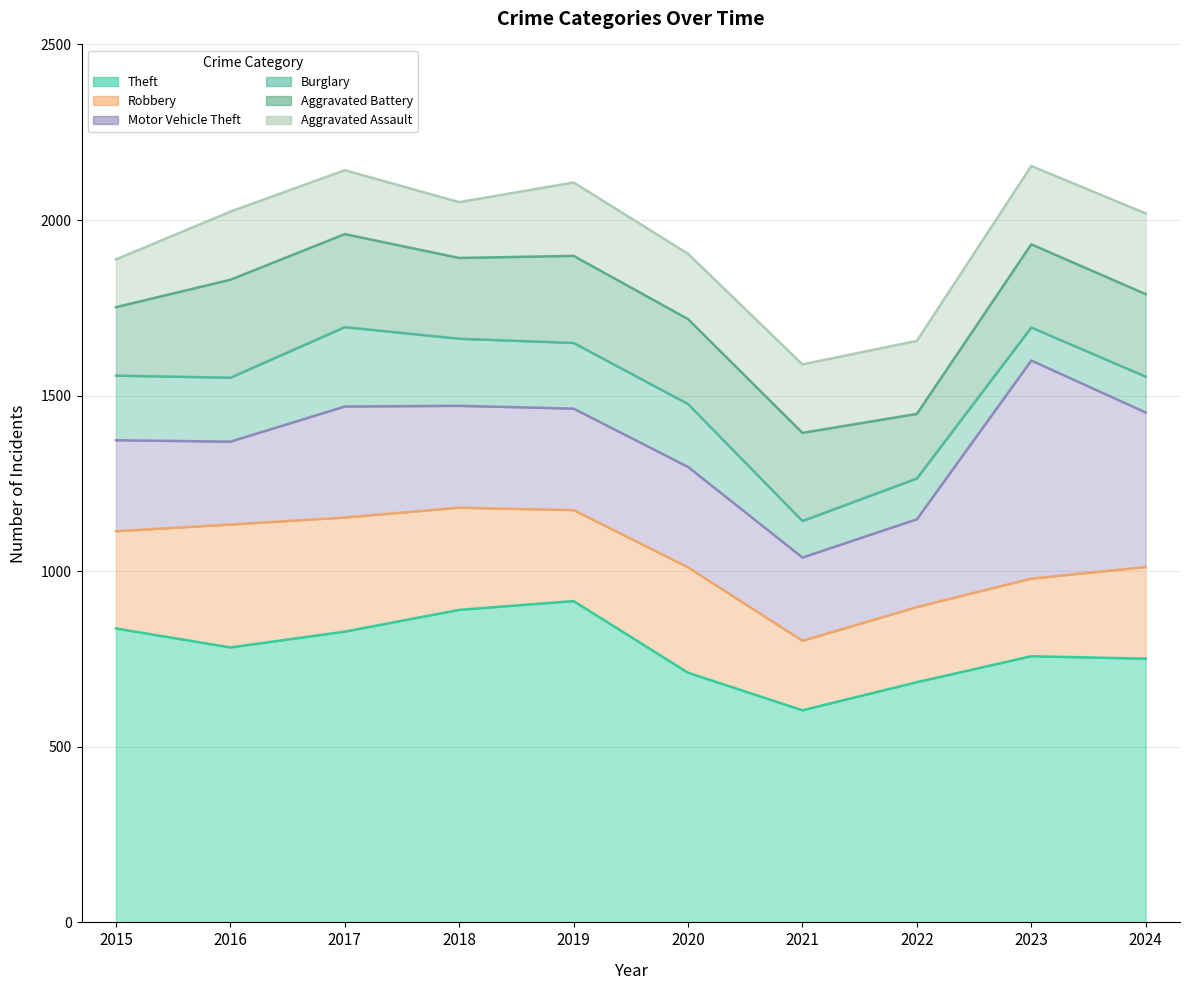

In Burglary, how many points are lower than both neighbors (excluding endpoints)?

3